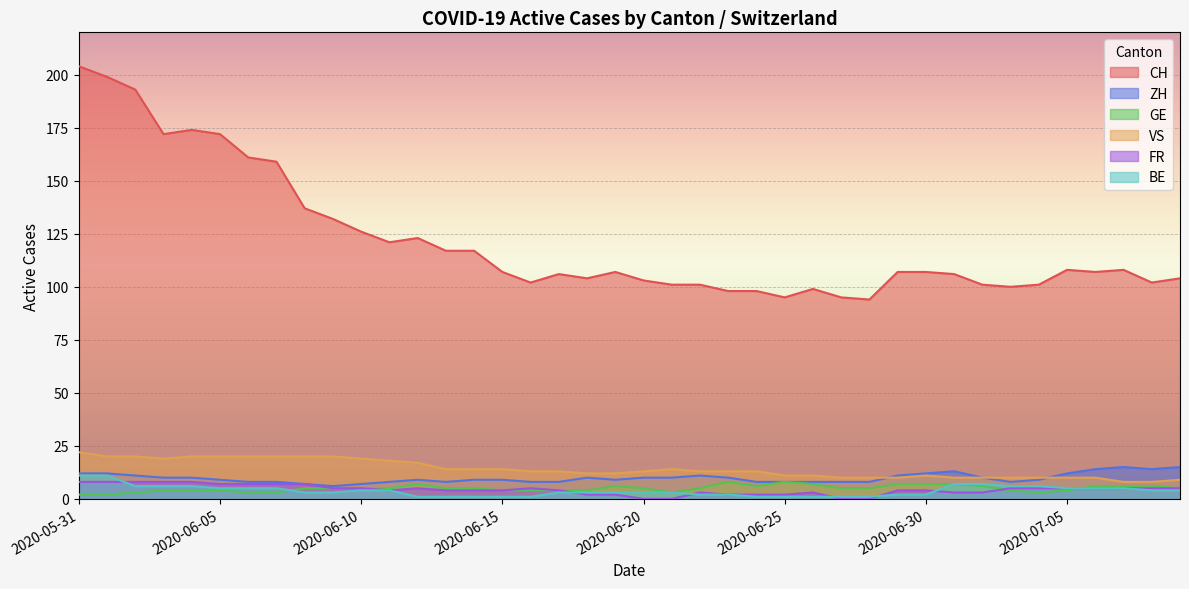

Count the number of categories in the chart.

40